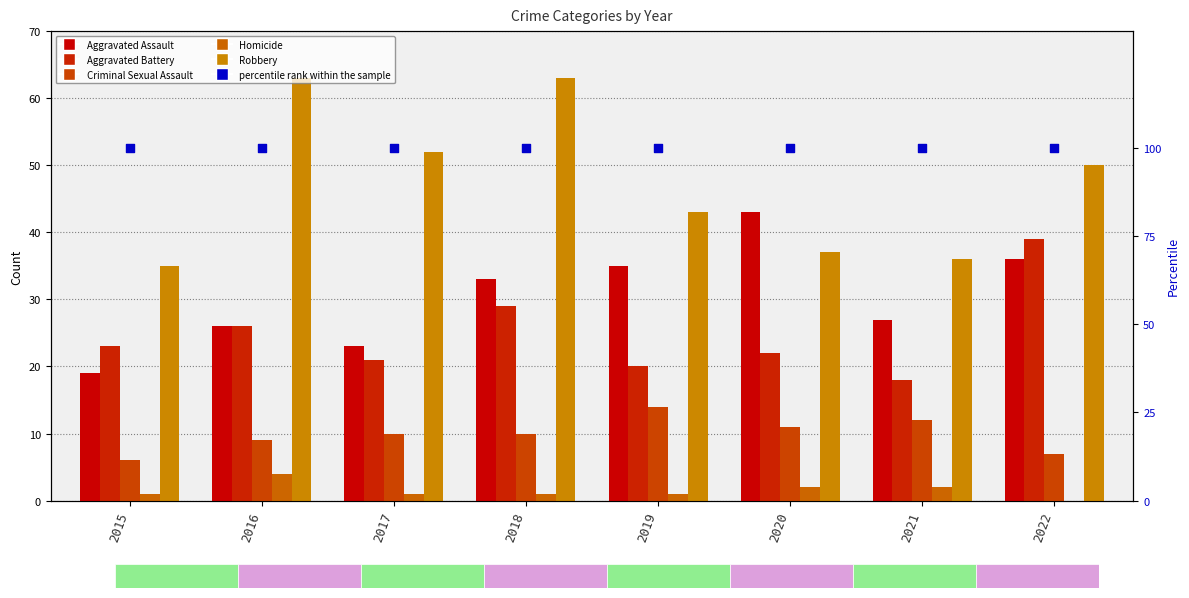

What are all the series names shown in the legend?

Aggravated Assault, Aggravated Battery, Criminal Sexual Assault, Homicide, Robbery, percentile rank within the sample